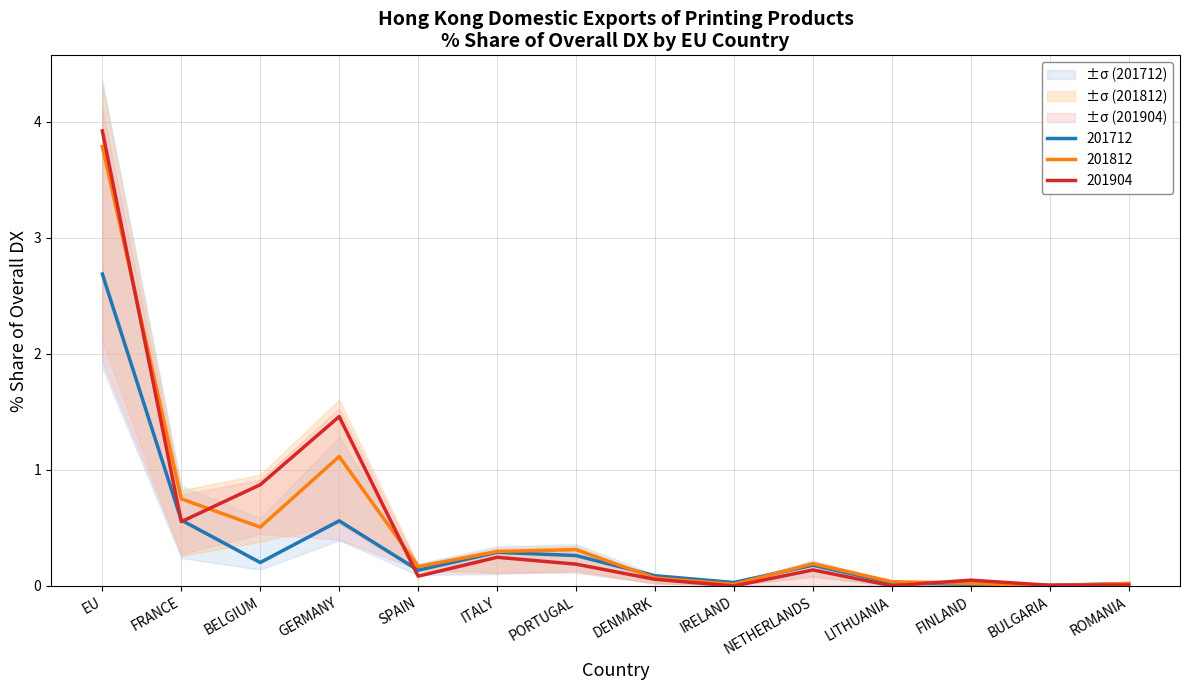

What is the highest value of the 201812_% Share series?

3.8